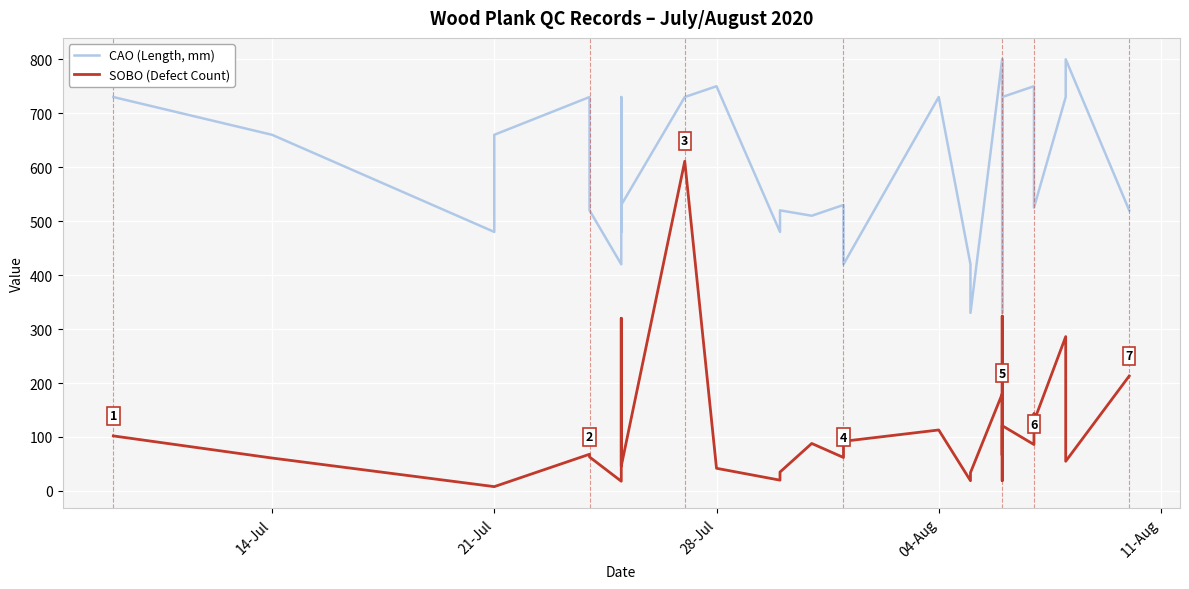

True or false: SOBO (Defect Count) and CAO (Length, mm) intersect in this chart.

False